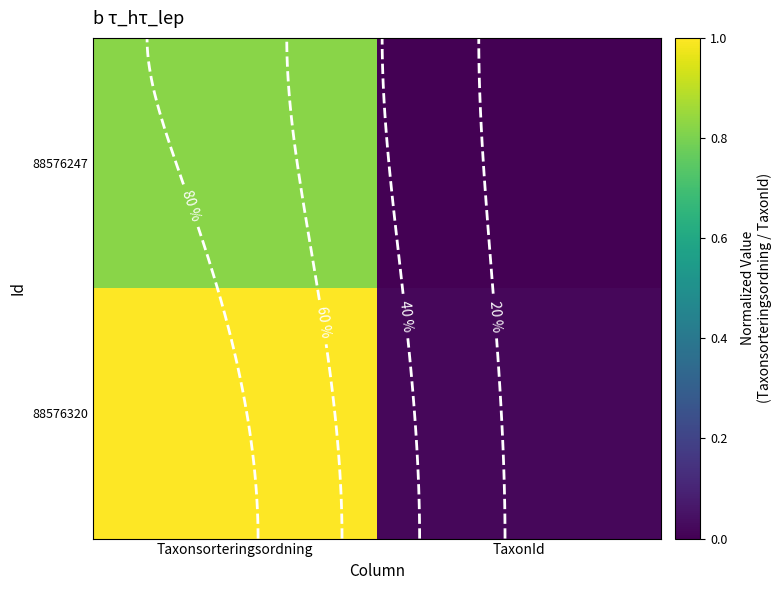

At TaxonId, list the series in order from largest to smallest.

88576320, 88576247